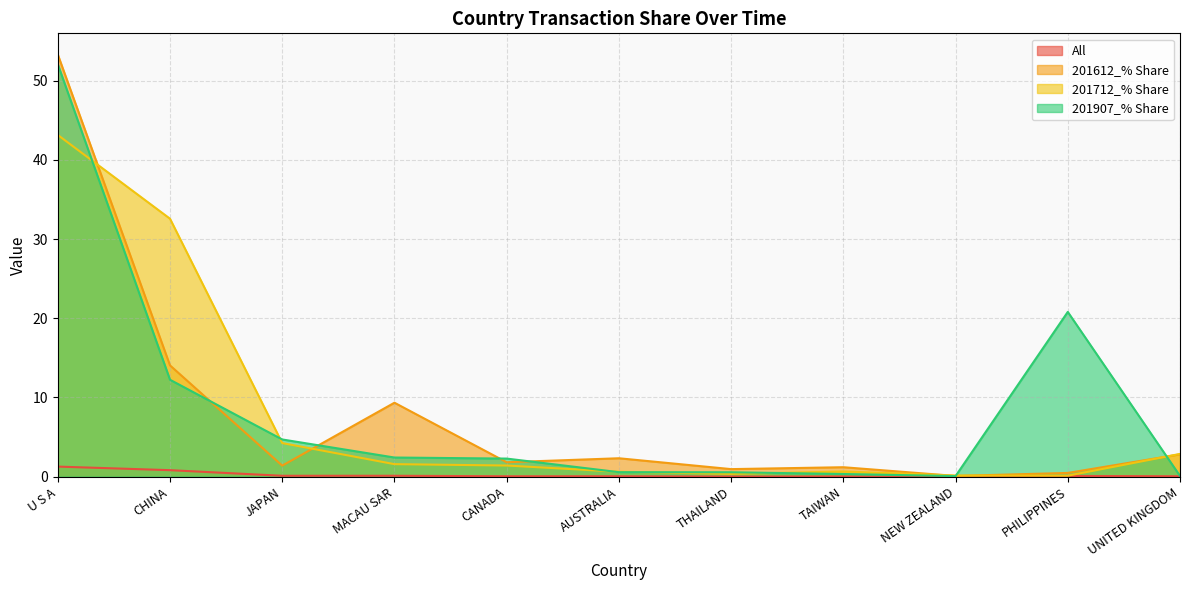

Which series has the largest total across all categories?

201907_% Share